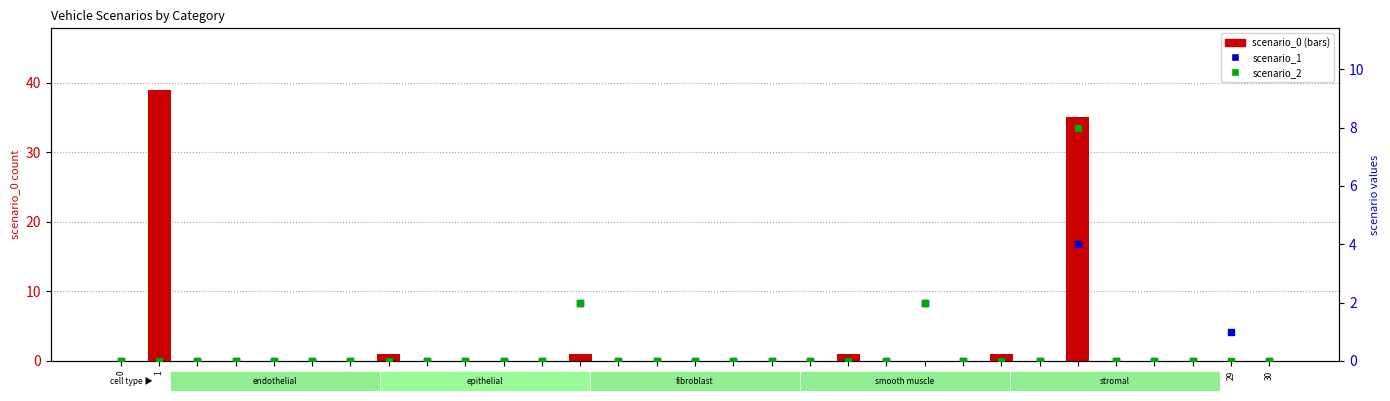

What are all the series names shown in the legend?

scenario_0, scenario_1, scenario_2